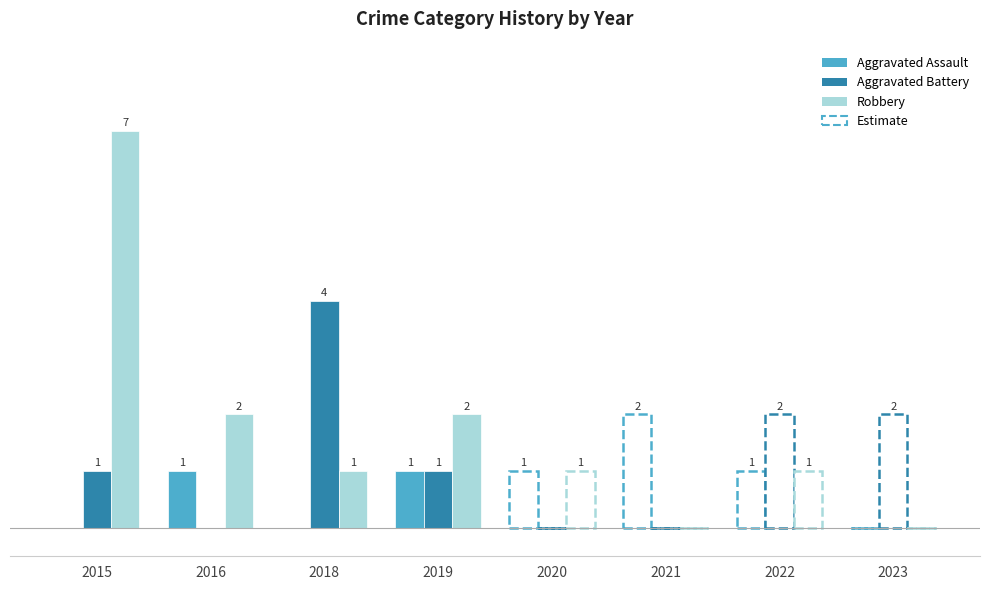

How many series are shown in this chart?

3